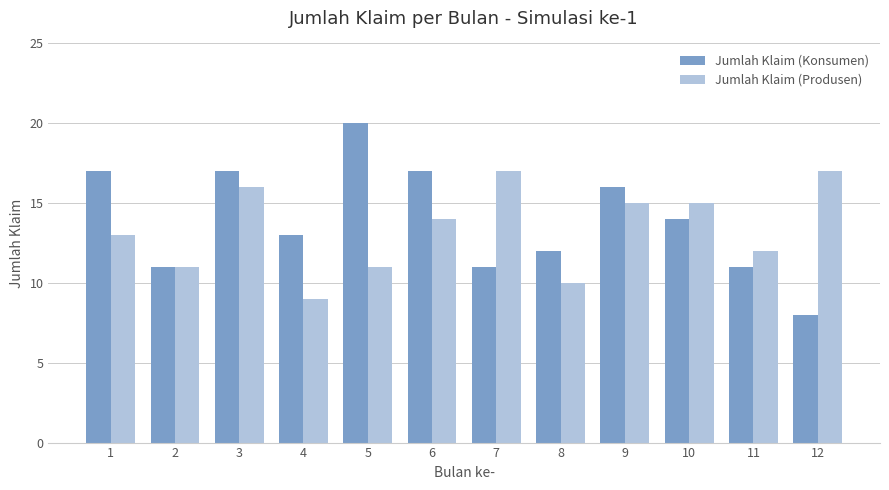

How many groups of bars are there?

12